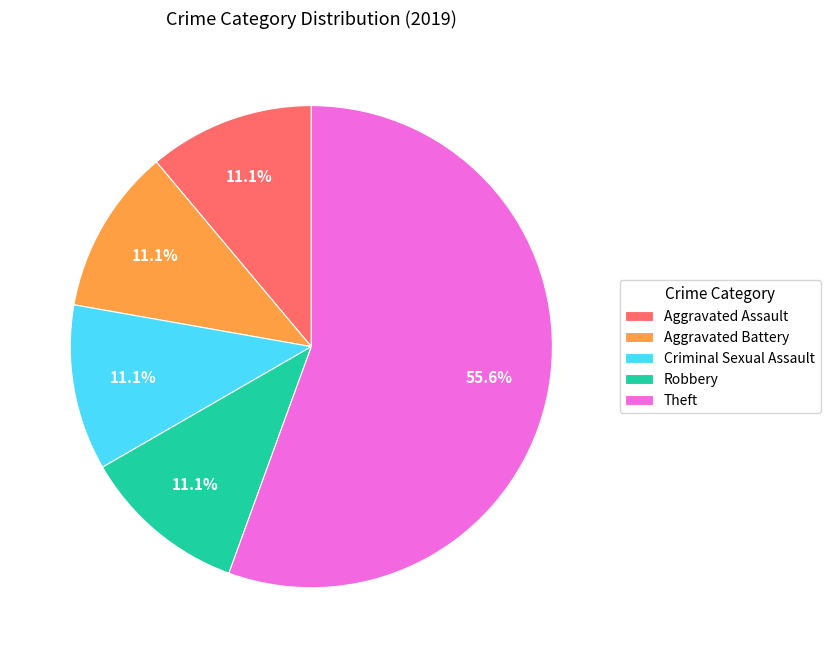

To the nearest percent, what portion does Theft represent?

56%